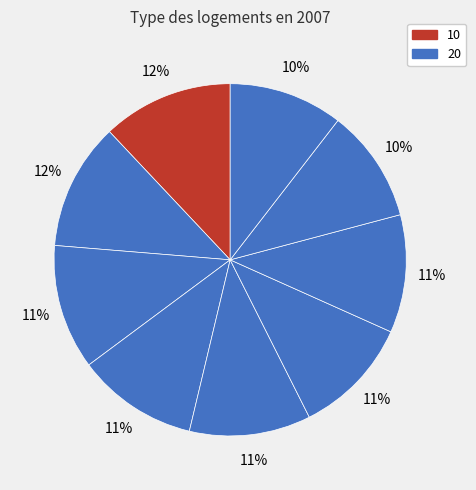

How many segments does this pie chart have?

9